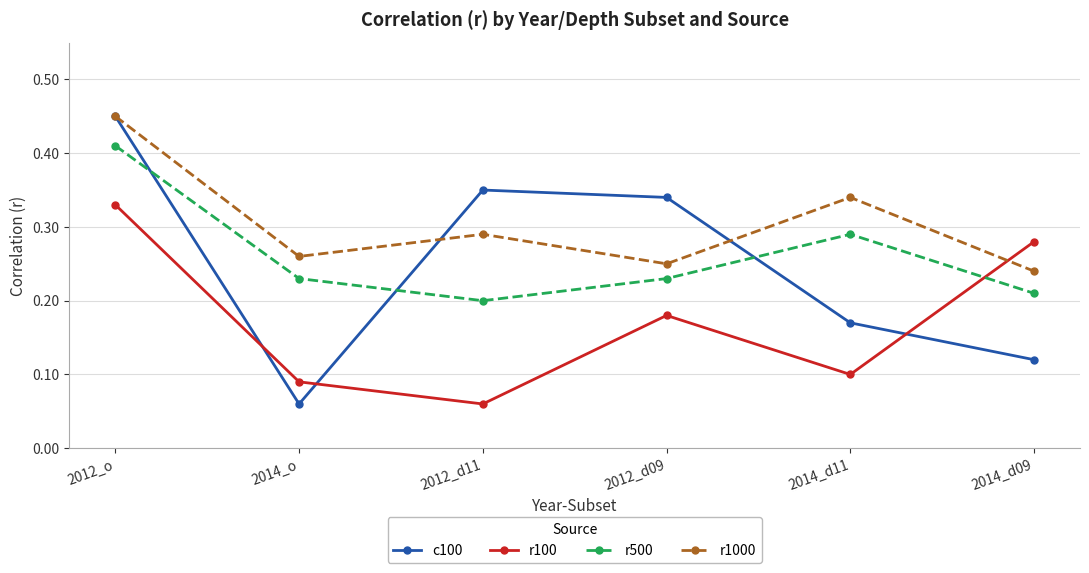

Which series has the widest spread of values?

c100